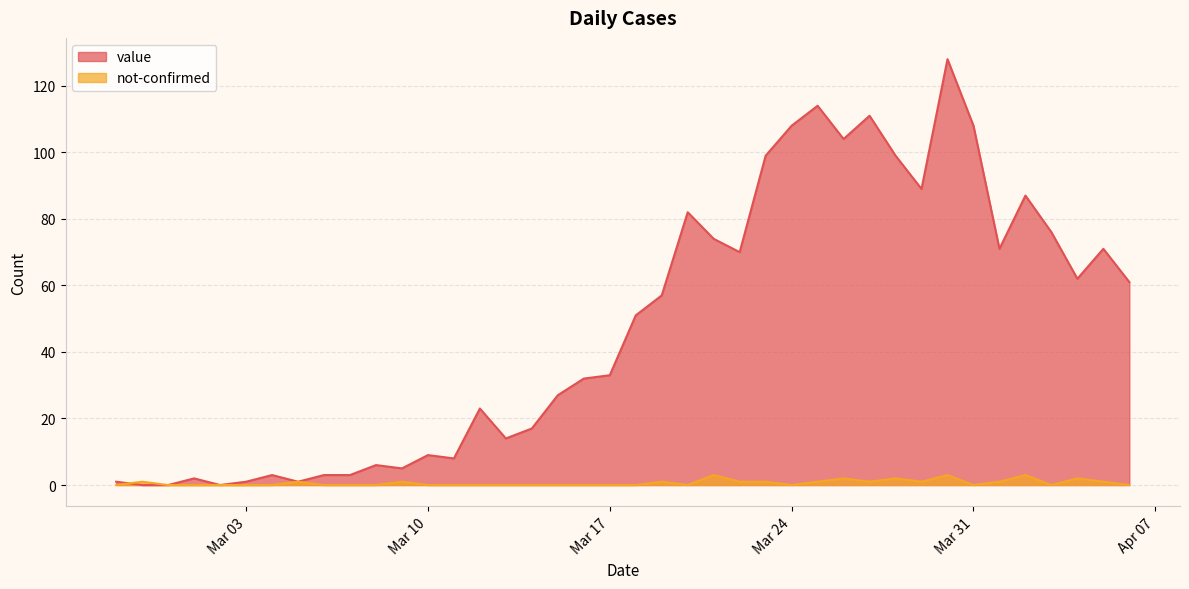

What is the sum of the not-confirmed values at 2020-03-02 and 2020-03-09?

1